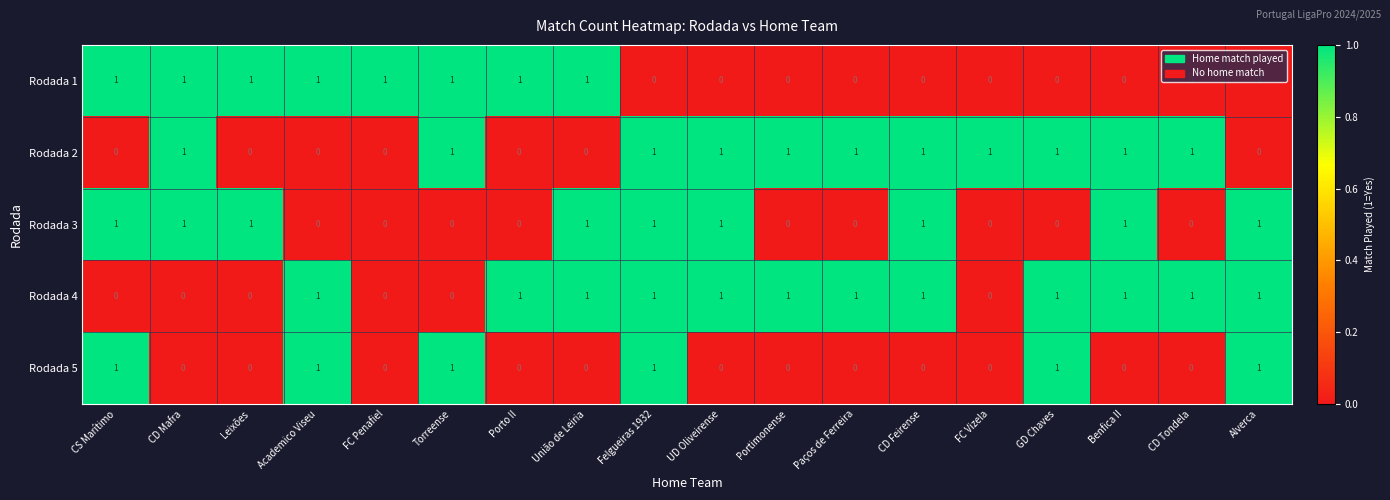

Is it true that Rodada 2 equals 0 at Porto II?

True